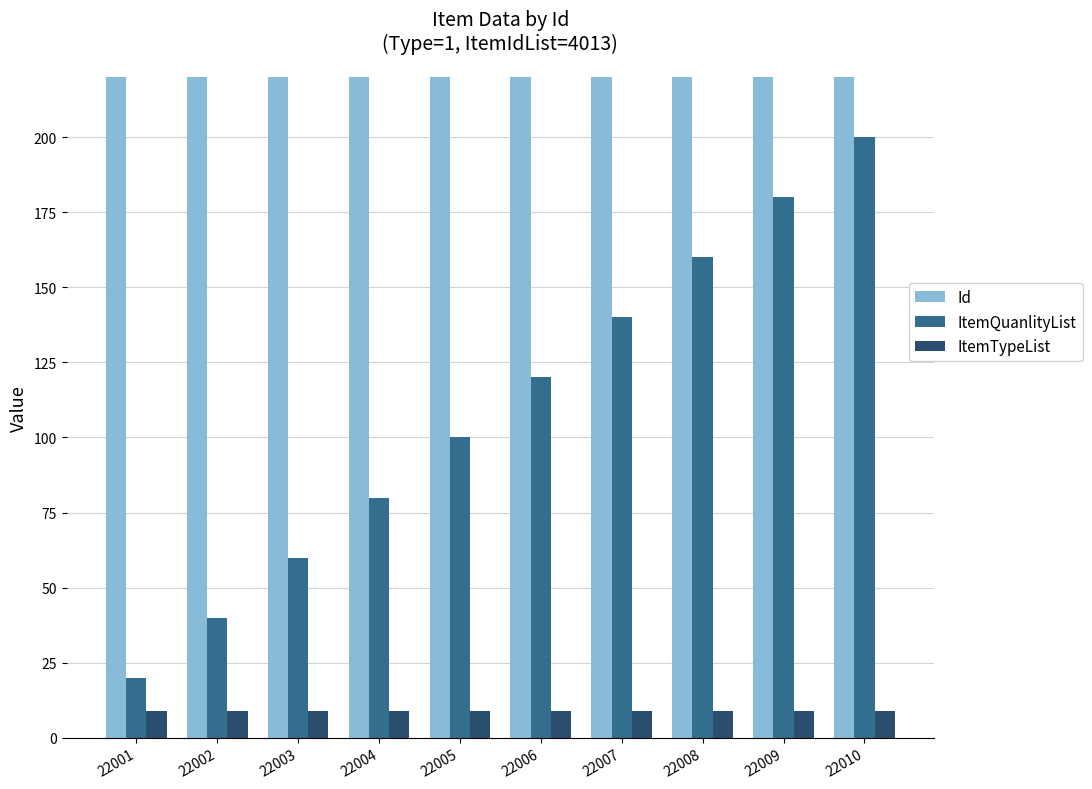

True or false: ItemQuanlityList has a value of 60 at 22003.

True